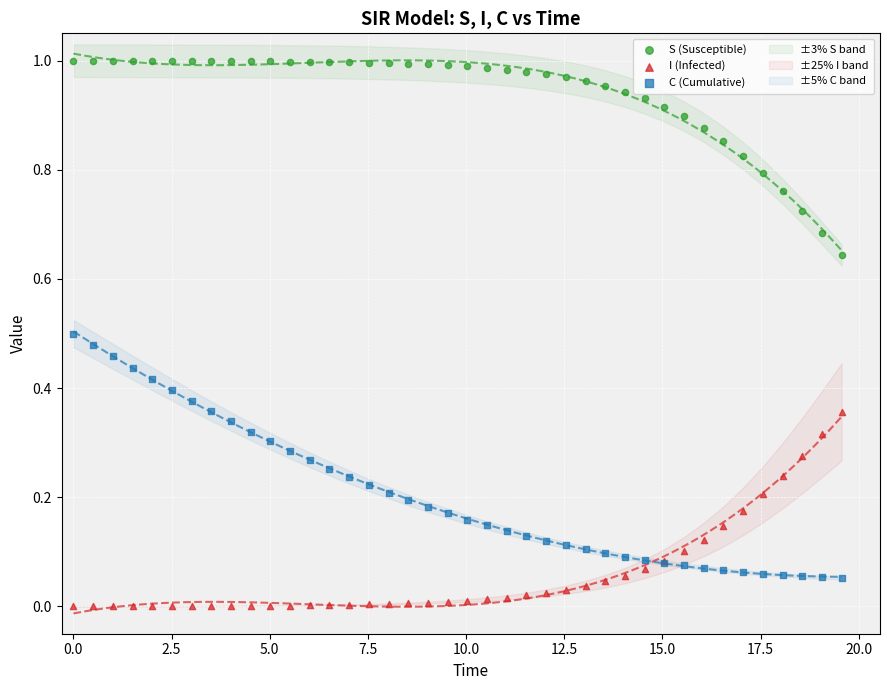

Which series reaches the minimum Y coordinate?

I (Infected)